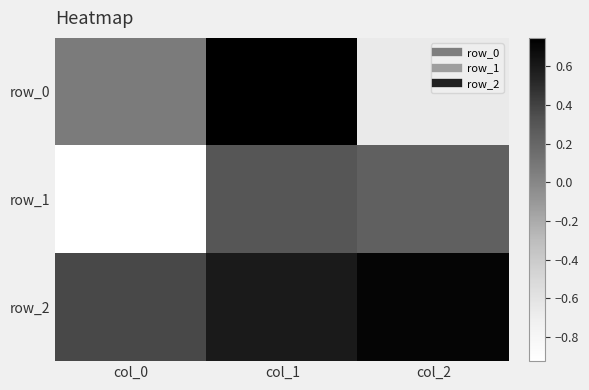

What is the difference between the maximum and second lowest values in the row_2 series?

0.1